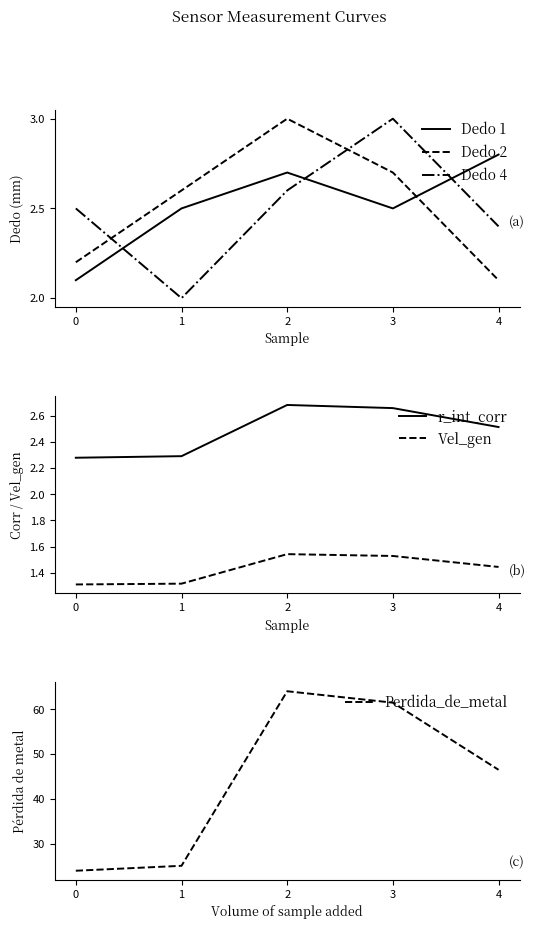

The value of Perdida_de_metal at 2 is 107.7. True or false?

False